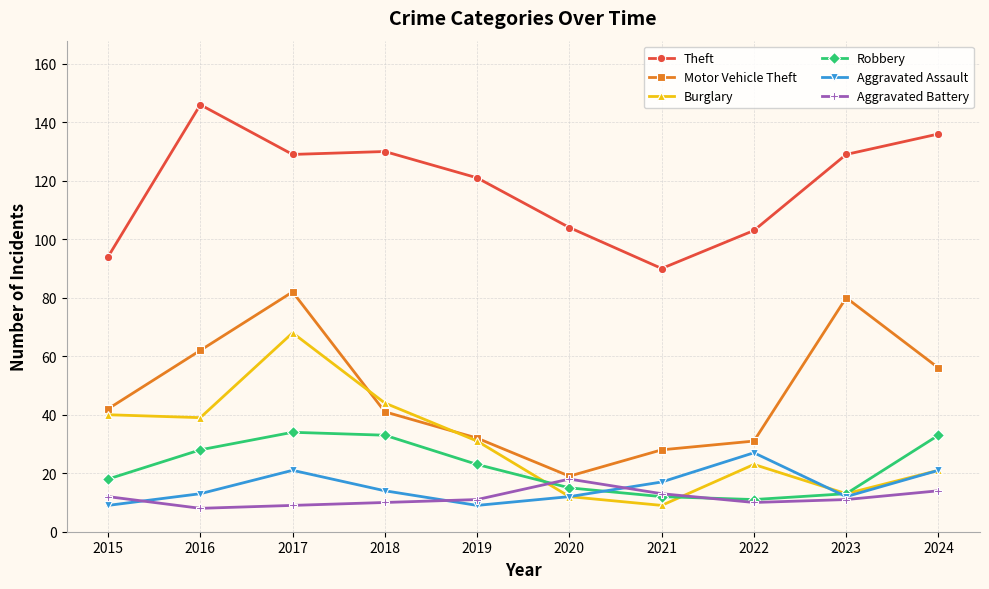

What is the difference between the second highest and second lowest values in the Theft series?

42